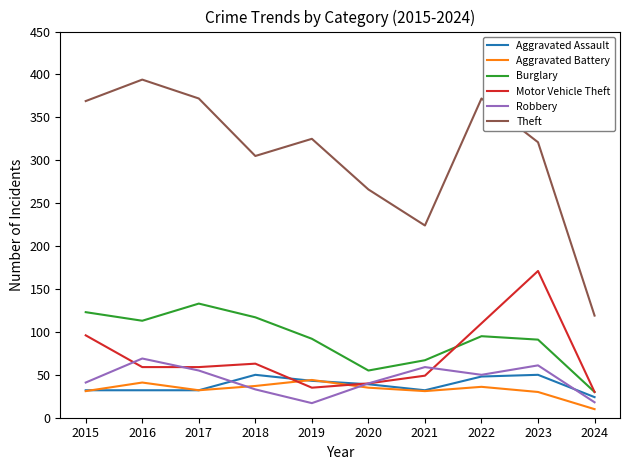

The Aggravated Battery series shows 41 at 2016. True or false?

True